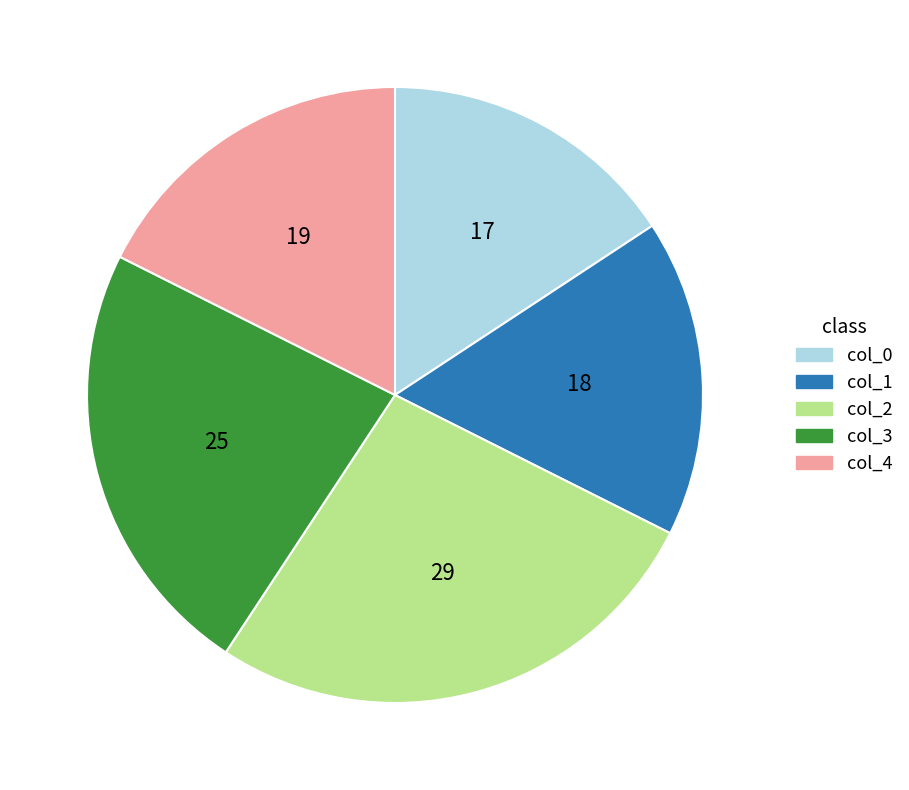

Is the sum of col_2 and col_1 greater than half?

No